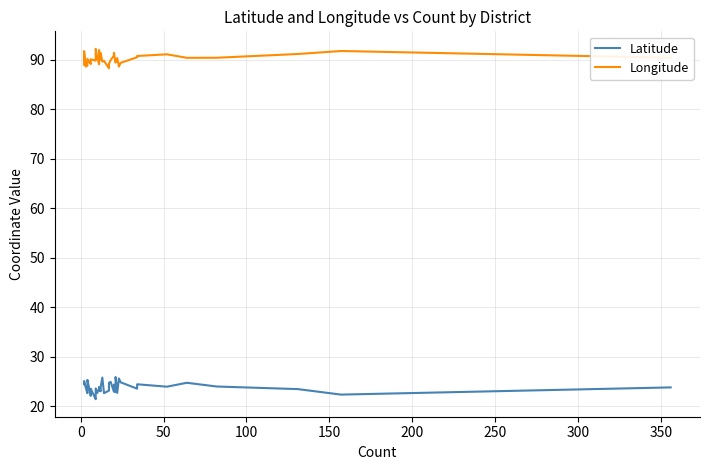

At how many categories does at least one series exceed 80?

40